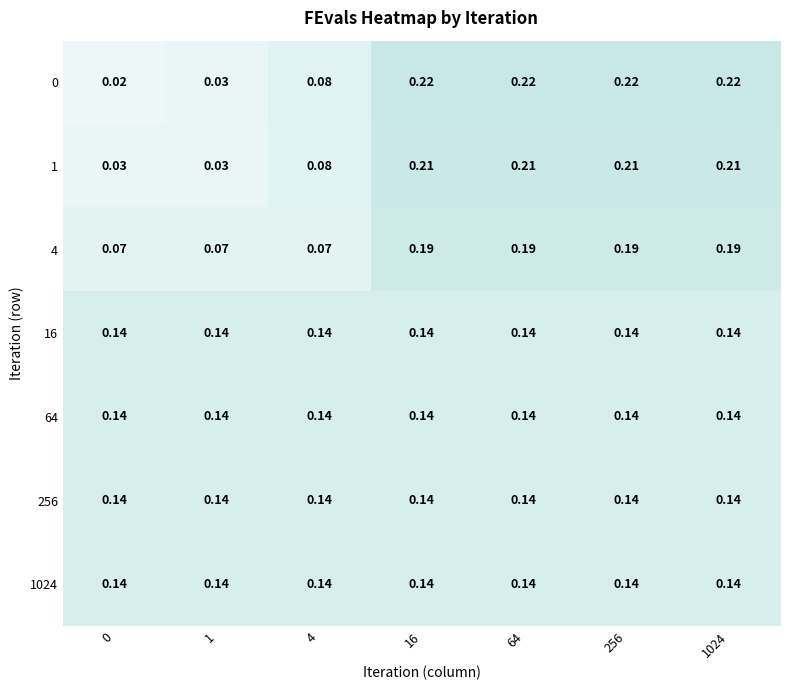

Is the value of 1 at 64 greater than the value of 16 at 1?

Yes